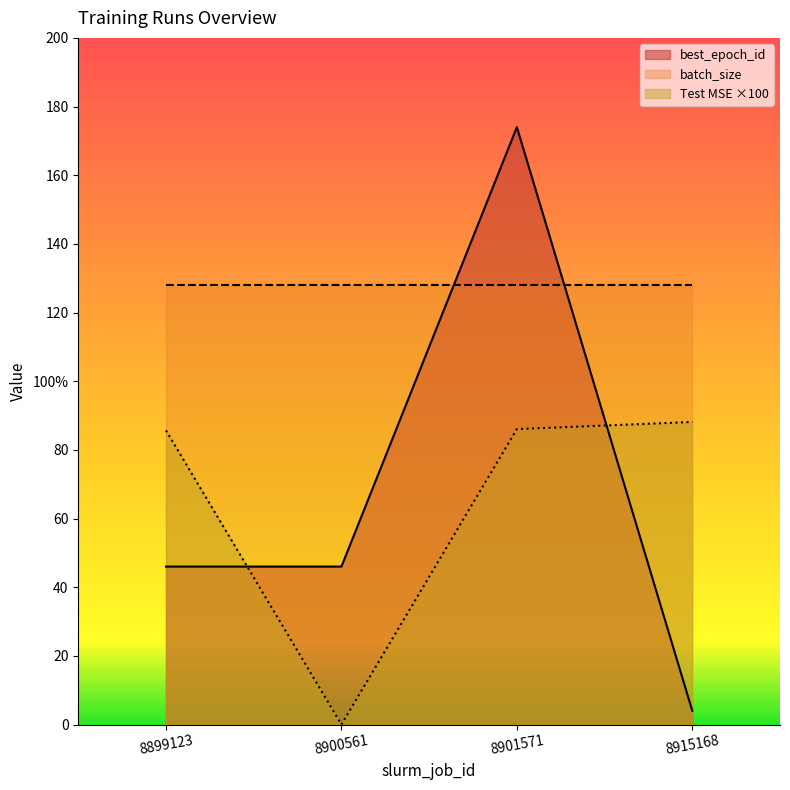

At which label is Test MSE closest to 44?

8899123